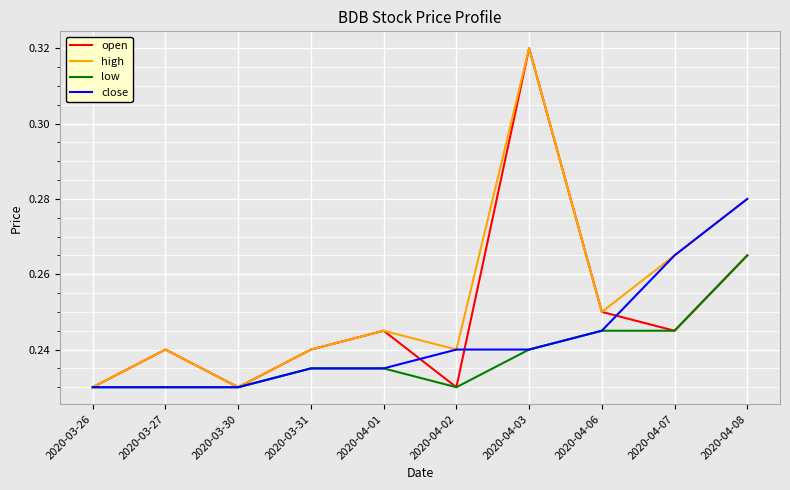

What position from the right is 2020-04-08?

1